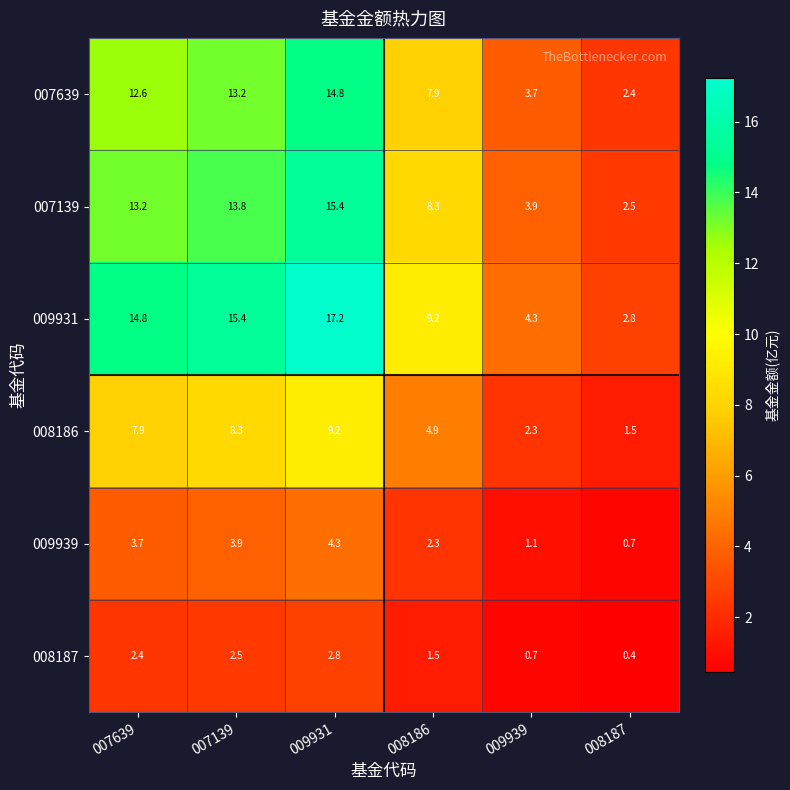

Is the value of 008187 at 009931 greater than the value of 007139 at 009939?

No